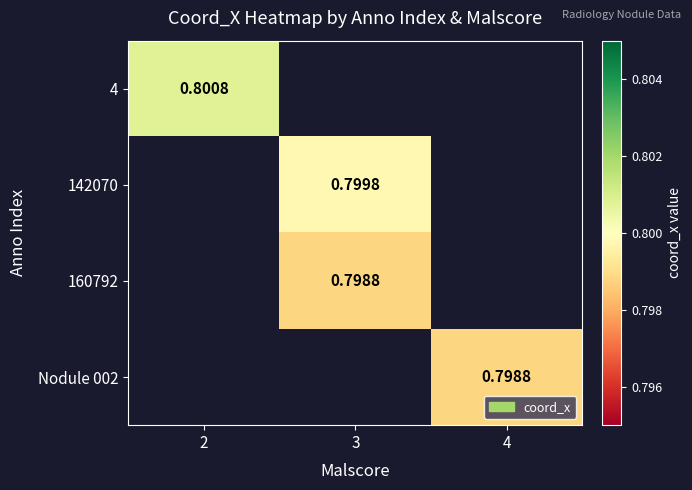

Where is 4 nearest to the value 0?

2